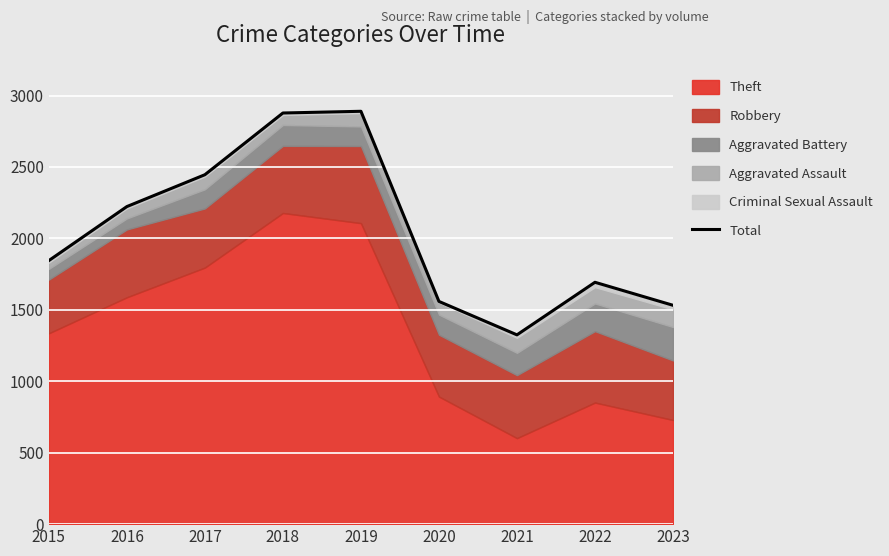

Where is the first local maximum?

2019